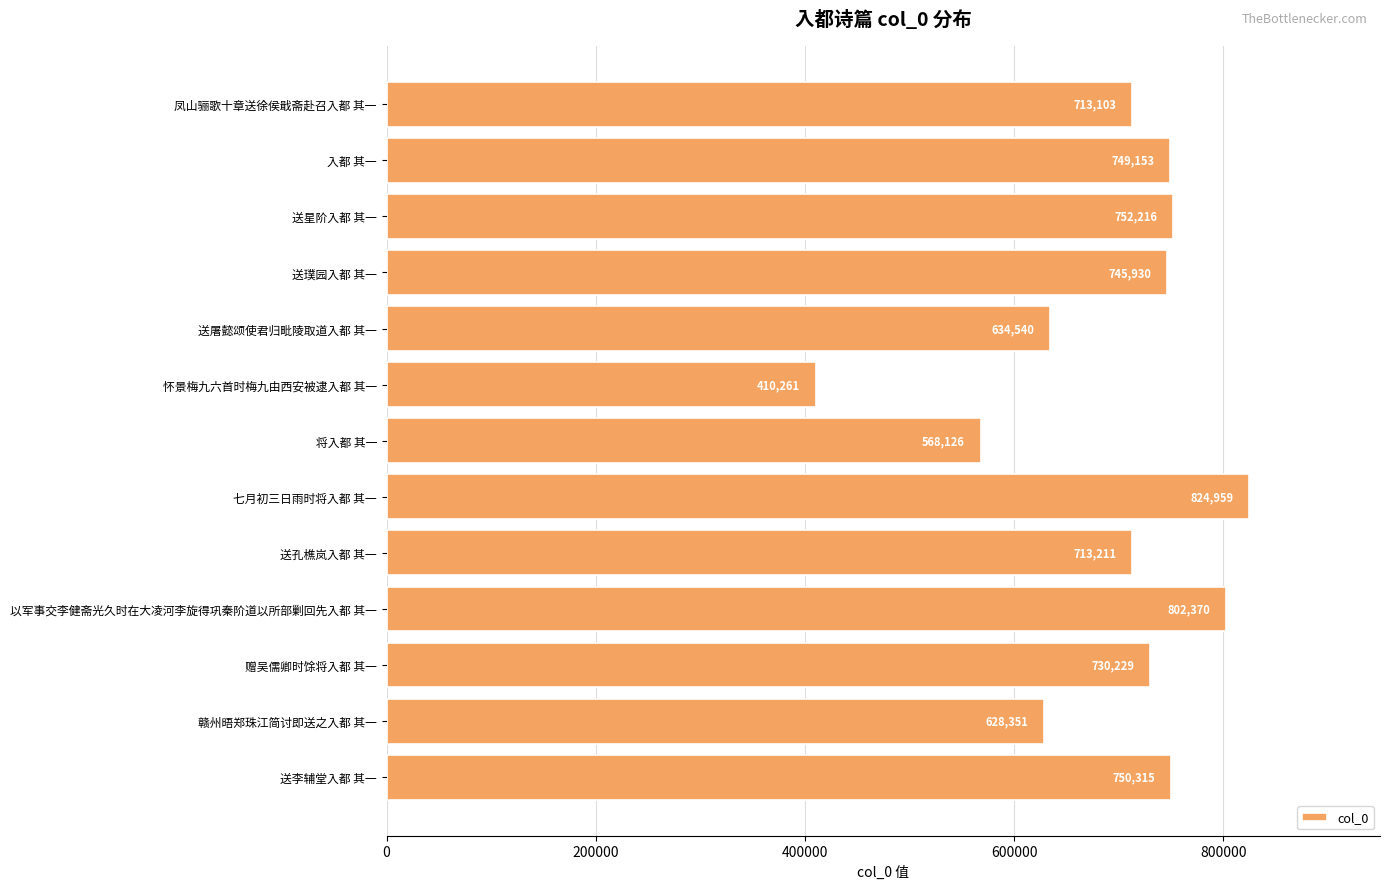

List the labels in order of value, smallest first.

怀景梅九六首时梅九由西安被逮入都 其一, 将入都 其一, 赣州晤郑珠江简讨即送之入都 其一, 送屠懿颂使君归毗陵取道入都 其一, 凤山骊歌十章送徐侯戢斋赴召入都 其一, 送孔樵岚入都 其一, 赠吴儒卿时馀将入都 其一, 送璞园入都 其一, 入都 其一, 送李辅堂入都 其一, 送星阶入都 其一, 以军事交李健斋光久时在大凌河李旋得巩秦阶道以所部剿回先入都 其一, 七月初三日雨时将入都 其一